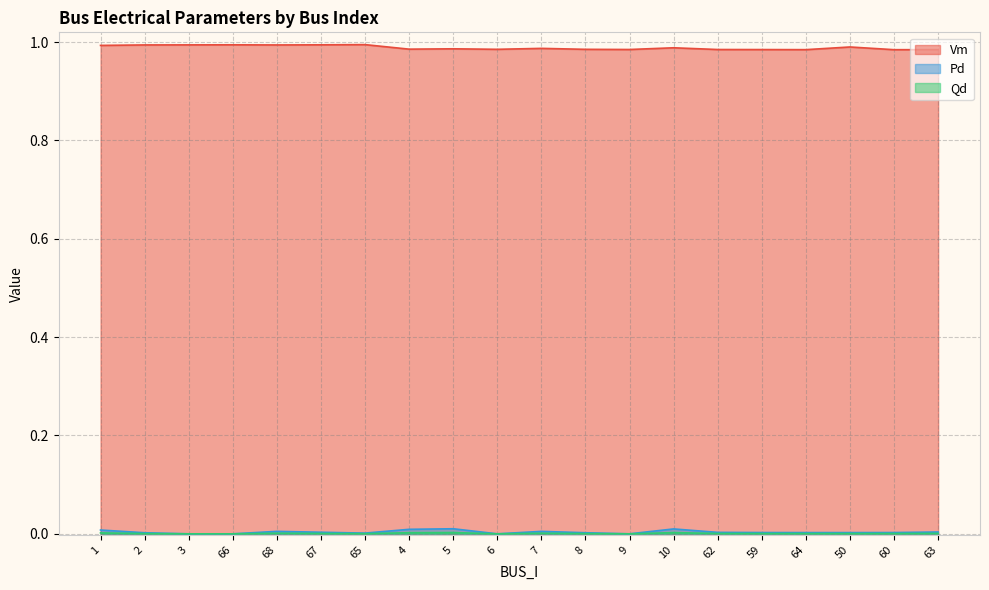

Where is the first local maximum for Vm?

66